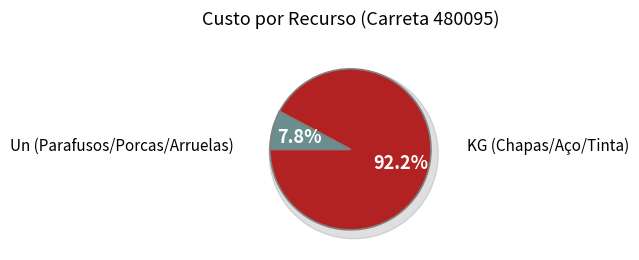

Is CHAPA GQ 5/8 (15,8) 1010 the majority of the pie?

No